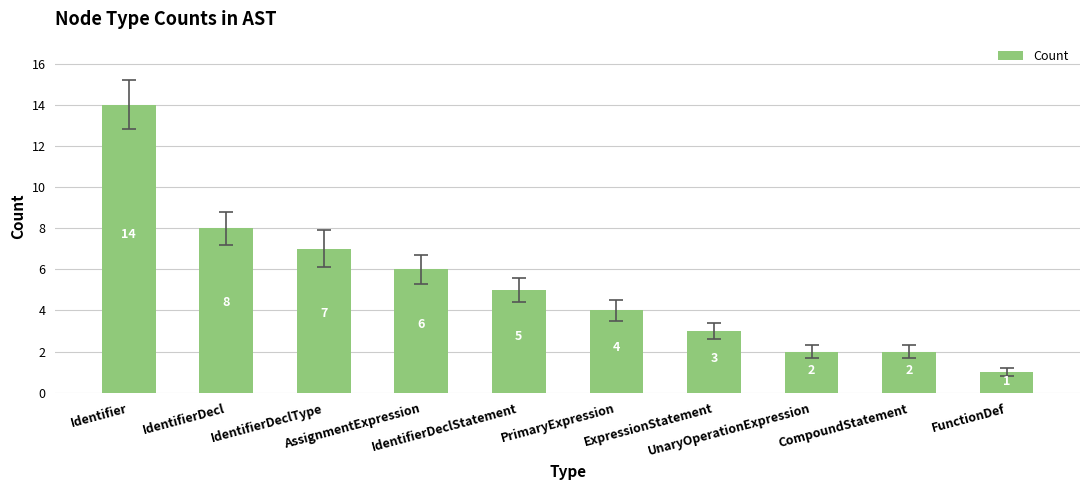

The chart shows a value of 6 at Identifier. True or false?

False